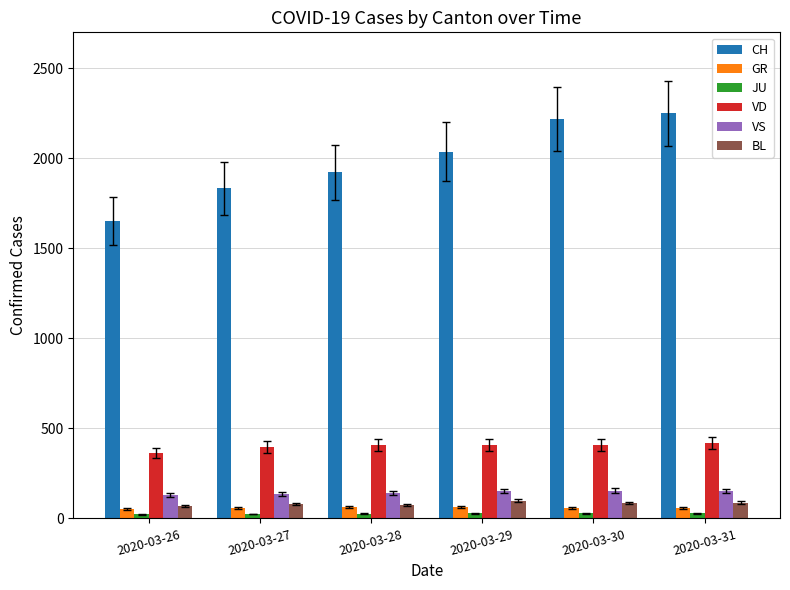

The value of GR at 2020-03-31 is 58. True or false?

True